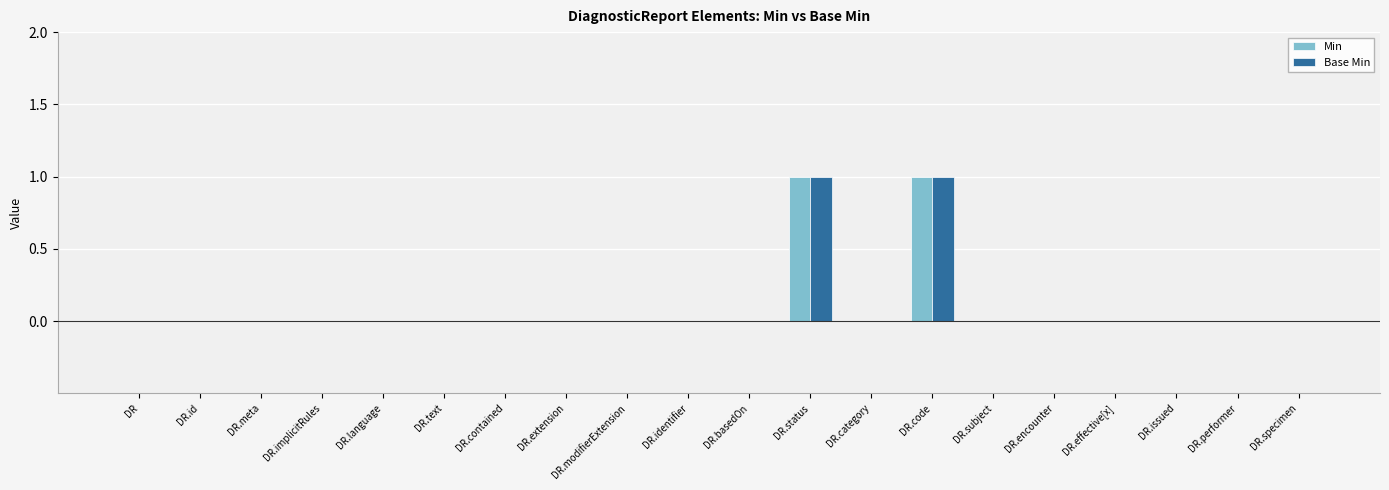

What are all the series names shown in the legend?

Min, Base Min